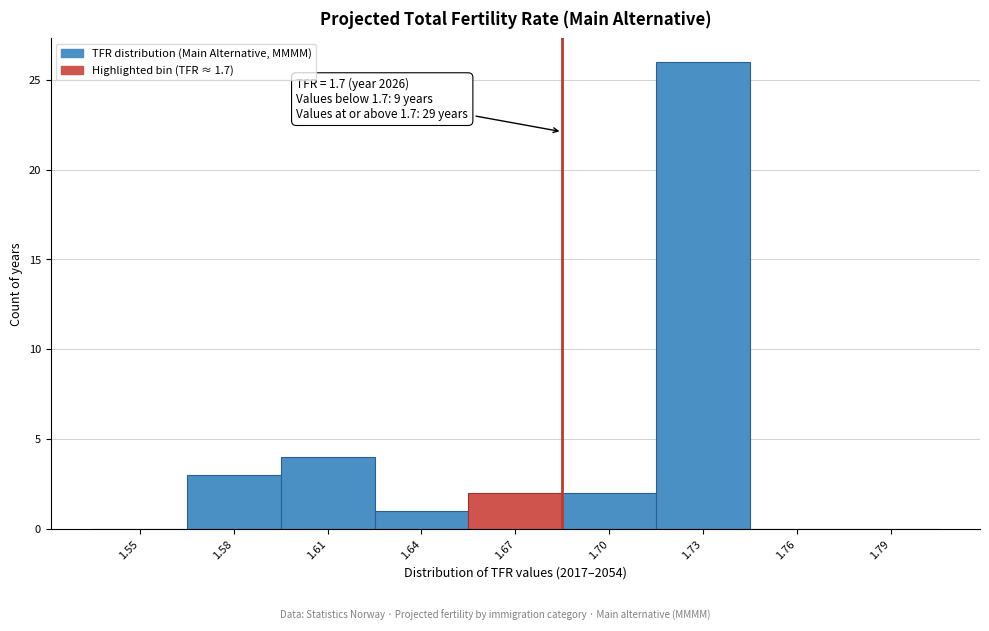

Reading right to left, list all the values displayed in this chart.

1.79=0	1.76=0	1.73=26	1.70=2	1.67=2	1.64=1	1.61=4	1.58=3	1.55=0